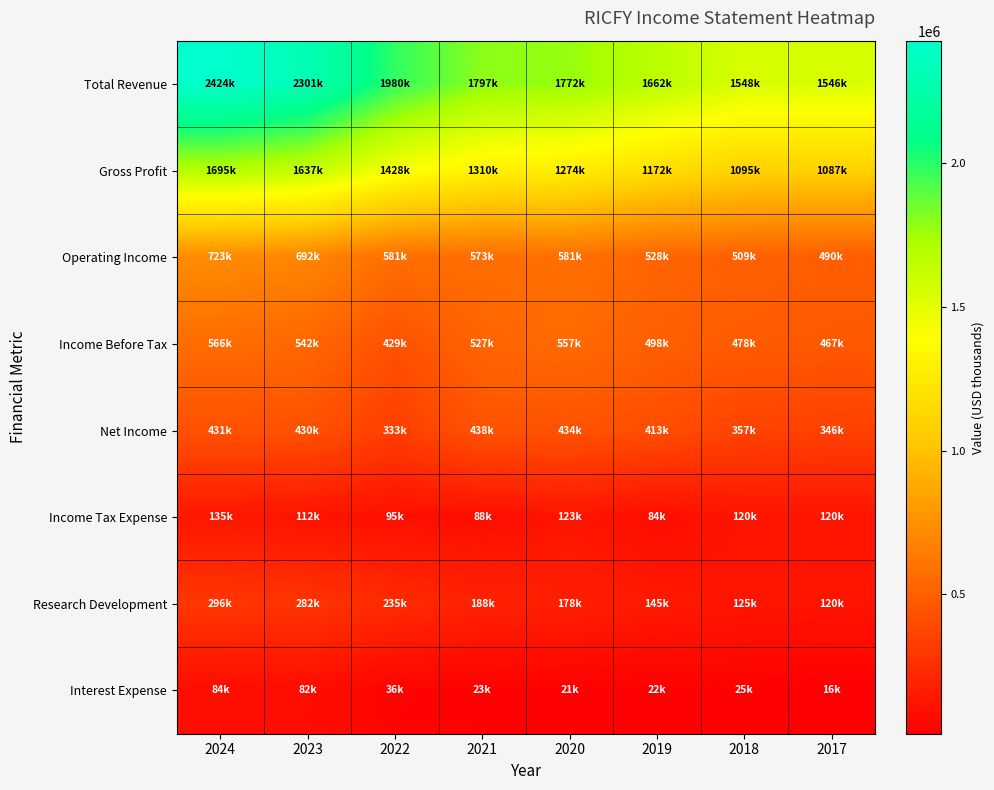

Reading left to right, list all the values displayed in this chart.

Total Revenue: 2024=2424200	2023=2301700	2022=1980700	2021=1797000	2020=1772300	2019=1662900	2018=1548200	2017=1546700
Gross Profit: 2024=1695600	2023=1637600	2022=1428200	2021=1310500	2020=1274700	2019=1172600	2018=1095300	2017=1087100
Operating Income: 2024=723000	2023=692600	2022=581900	2021=573800	2020=581600	2019=528600	2018=509100	2017=490500
Income Before Tax: 2024=566500	2023=542800	2022=429000	2021=527000	2020=557400	2019=498400	2018=478500	2017=467200
Net Income: 2024=431200	2023=430200	2022=333800	2021=438900	2020=434200	2019=413900	2018=357700	2017=346700
Income Tax Expense: 2024=135300	2023=112500	2022=95200	2021=88000	2020=123100	2019=84500	2018=120800	2017=120500
Research Development: 2024=296100	2023=282700	2022=235200	2021=188900	2020=178900	2019=145500	2018=125600	2017=120400
Interest Expense: 2024=84000	2023=82300	2022=36800	2021=23800	2020=21400	2019=22600	2018=25500	2017=16200